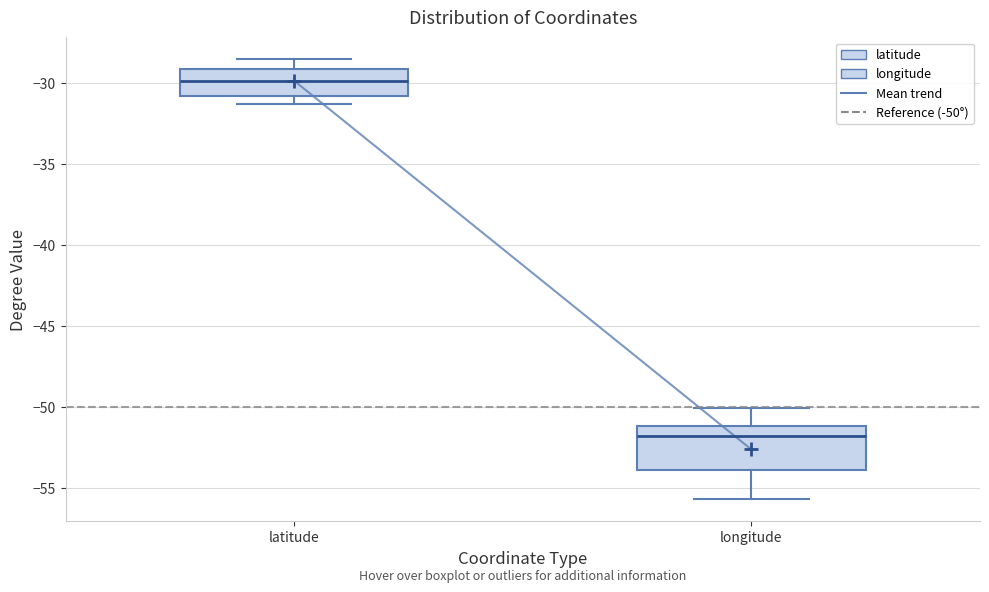

Which box is the tallest, from its lower edge to its upper edge?

longitude